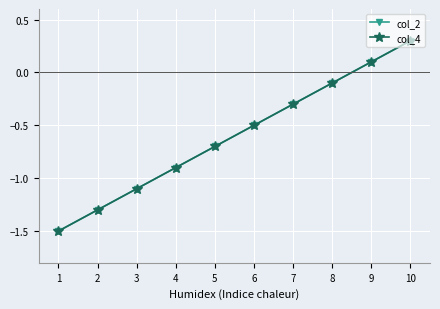

True or false: col_2 and col_4 intersect in this chart.

False